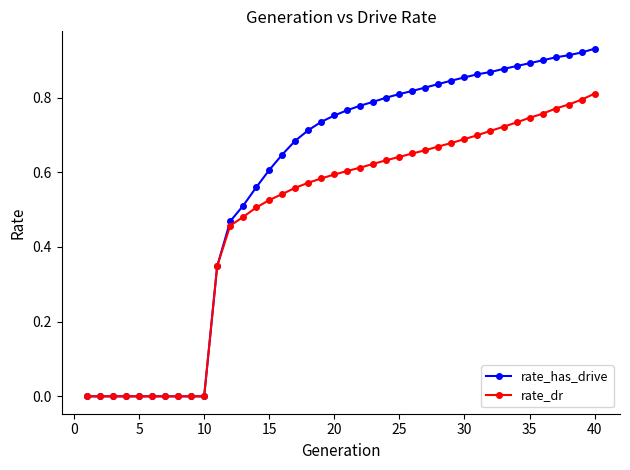

Which series has the largest range (max minus min)?

rate_has_drive